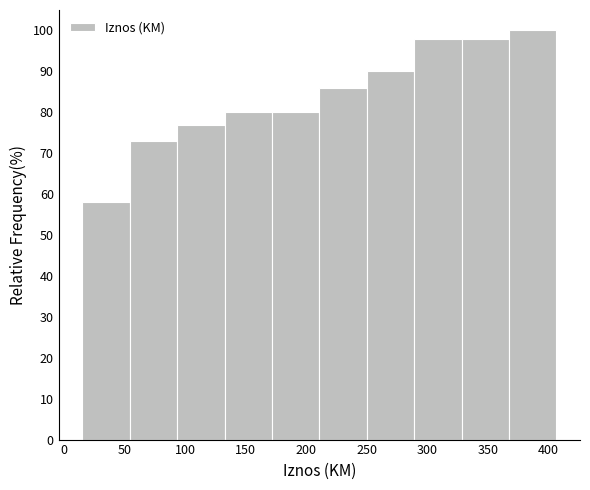

Reading left to right, list every bar in this chart as the range it spans on the x-axis followed by its height. Neither the bar edges nor the heights are printed on the chart, so give them approximately, as read against the axes.

15 to 55: 58
55 to 95: 73
95 to 130: 77
130 to 170: 80
170 to 210: 80
210 to 250: 86
250 to 290: 90
290 to 330: 98
330 to 365: 98
365 to 405: 100